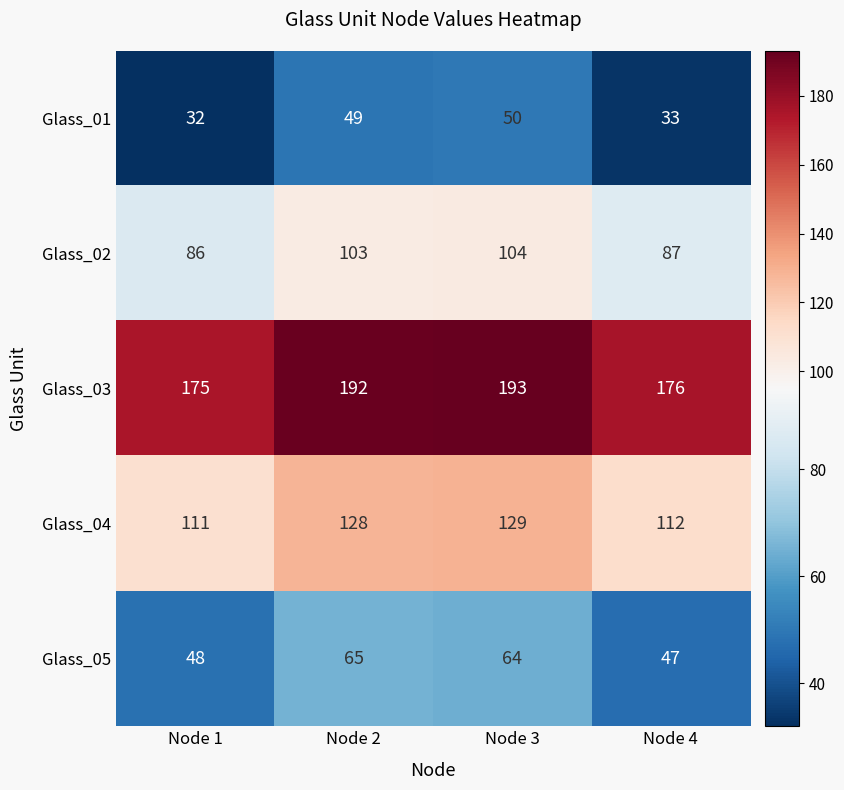

The value of Glass_04 at Node 3 is 129. True or false?

True